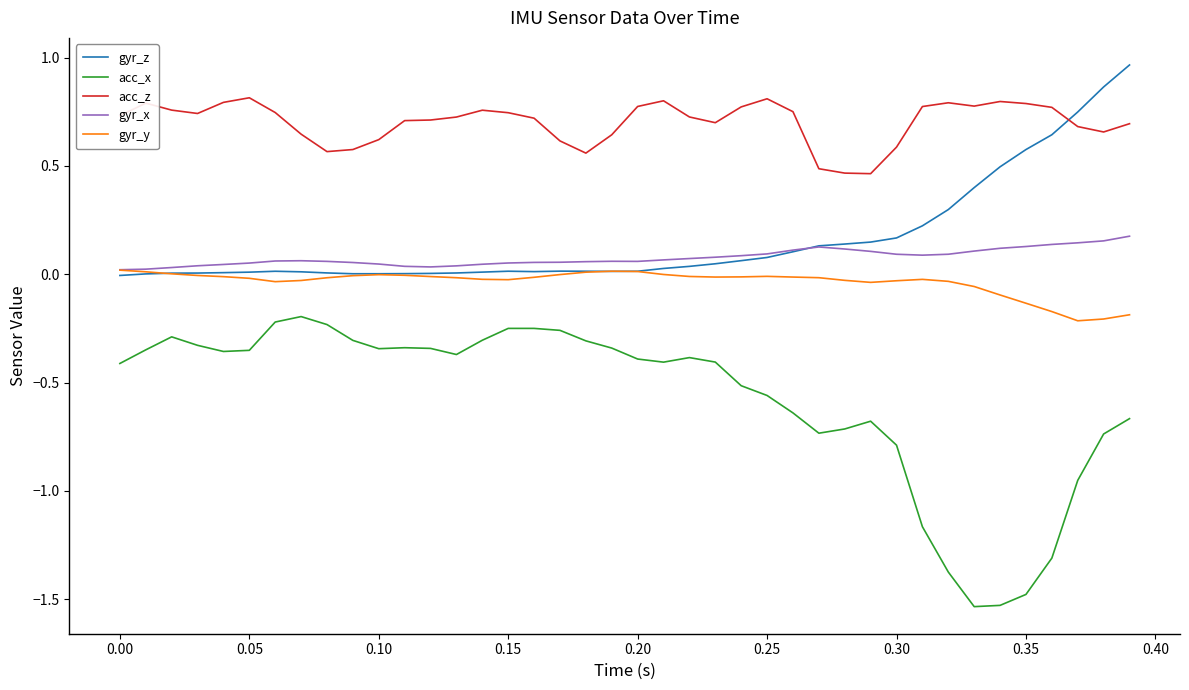

List the series in order of their peak value, highest first.

gyr_z, acc_z, gyr_x, gyr_y, acc_x